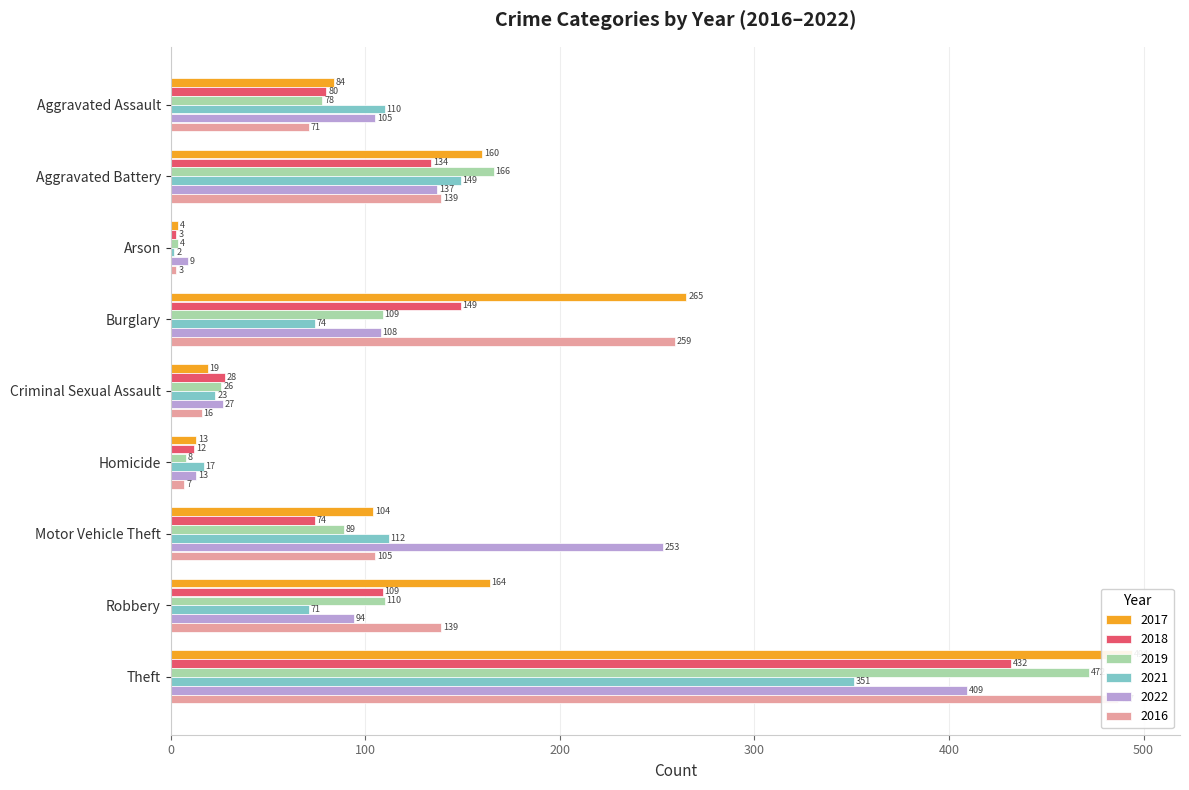

Reading left to right, list all the values displayed in this chart.

2017: 84	160	4	265	19	13	104	164	494
2018: 80	134	3	149	28	12	74	109	432
2019: 78	166	4	109	26	8	89	110	472
2021: 110	149	2	74	23	17	112	71	351
2022: 105	137	9	108	27	13	253	94	409
2016: 71	139	3	259	16	7	105	139	487